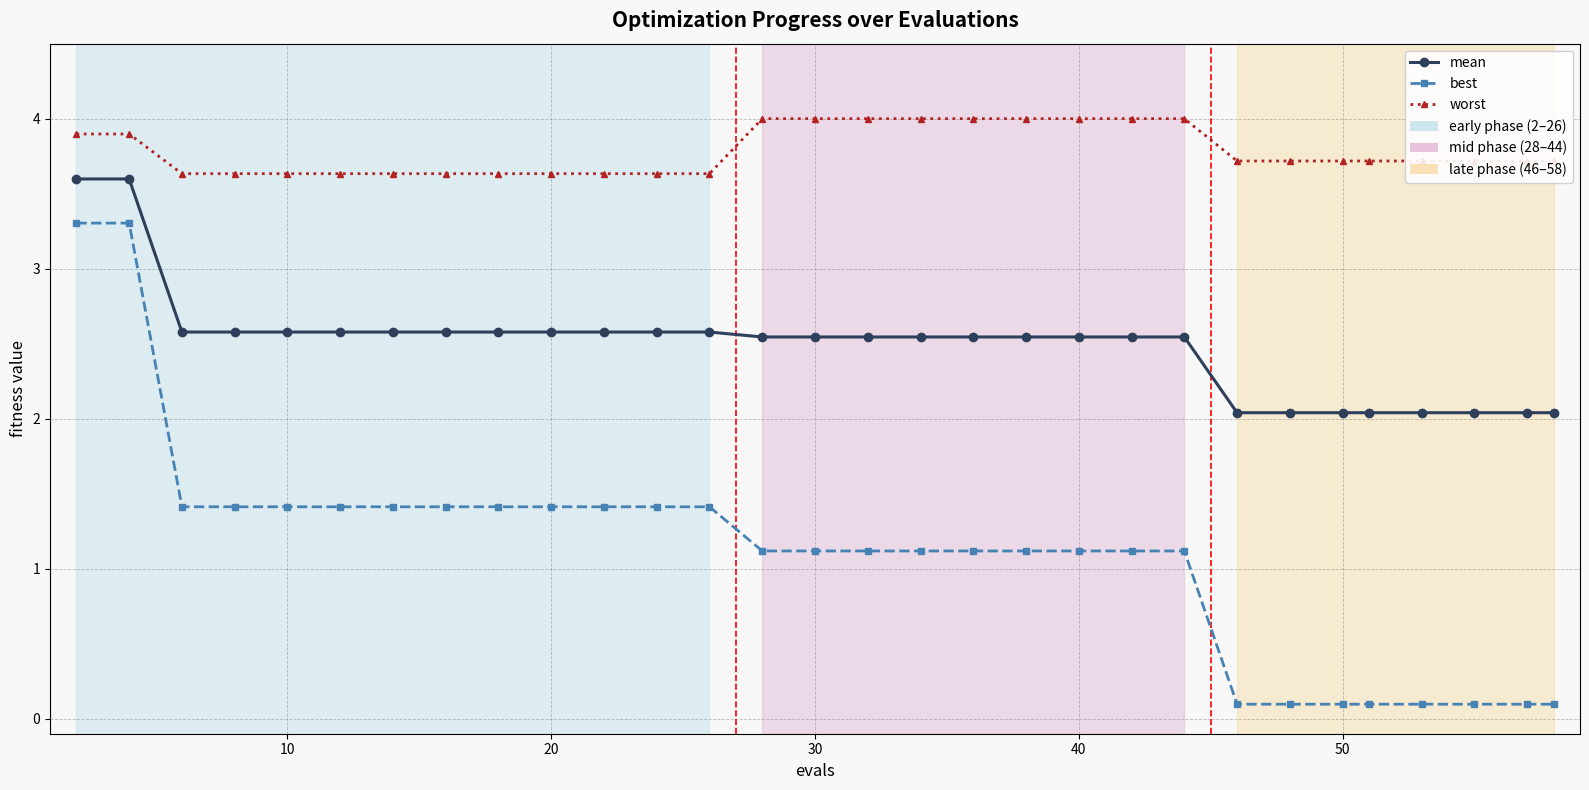

True or false: worst and mean cross at least once.

False